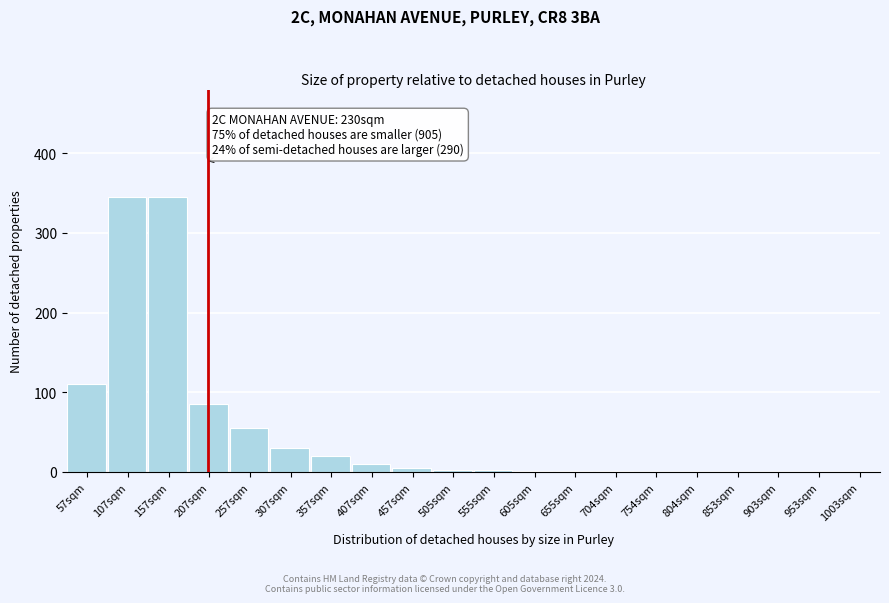

Which has a higher value, 407sqm or 207sqm?

207sqm